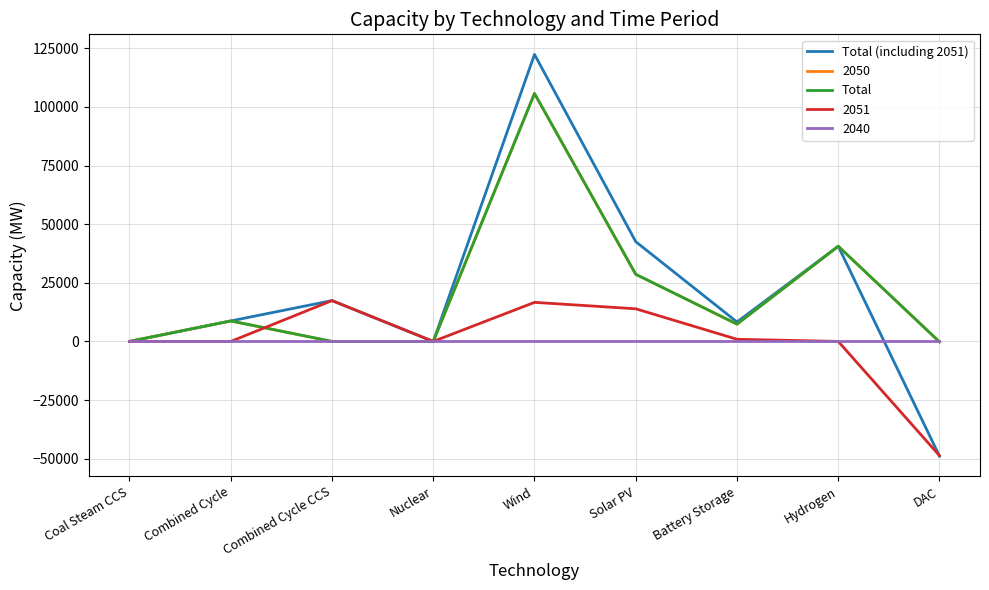

True or false: Total has a value of 0.0 at Nuclear.

True